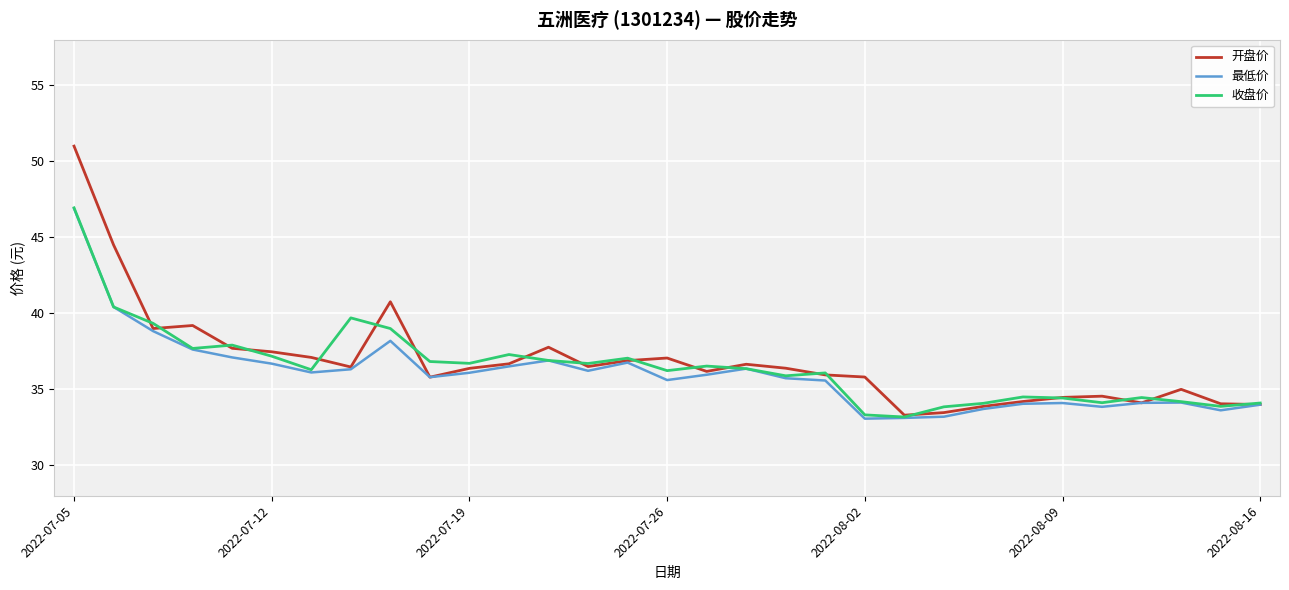

What is the maximum value for 最低价?

46.9